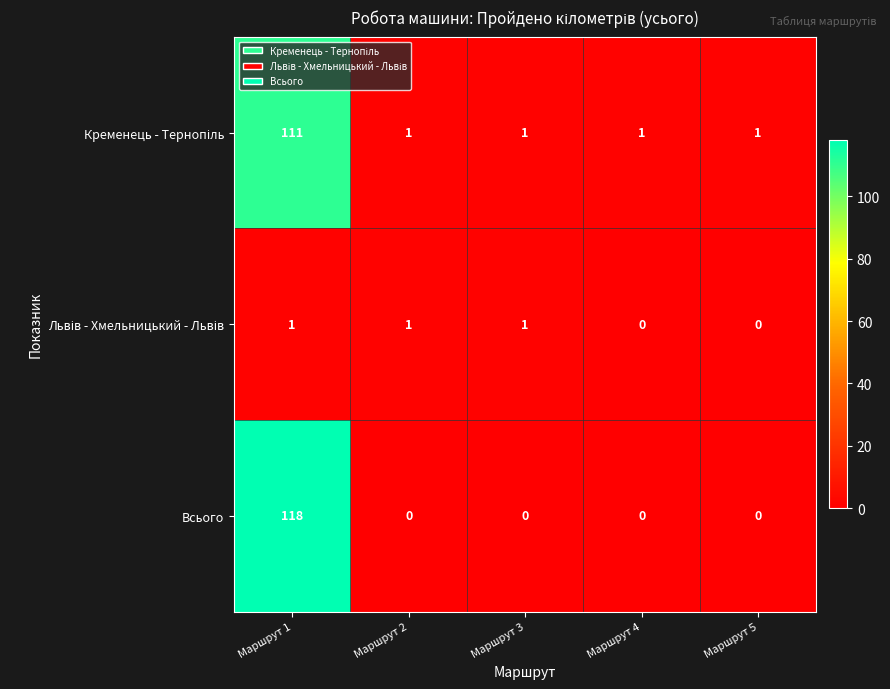

Which series has the largest range (max minus min)?

Всього